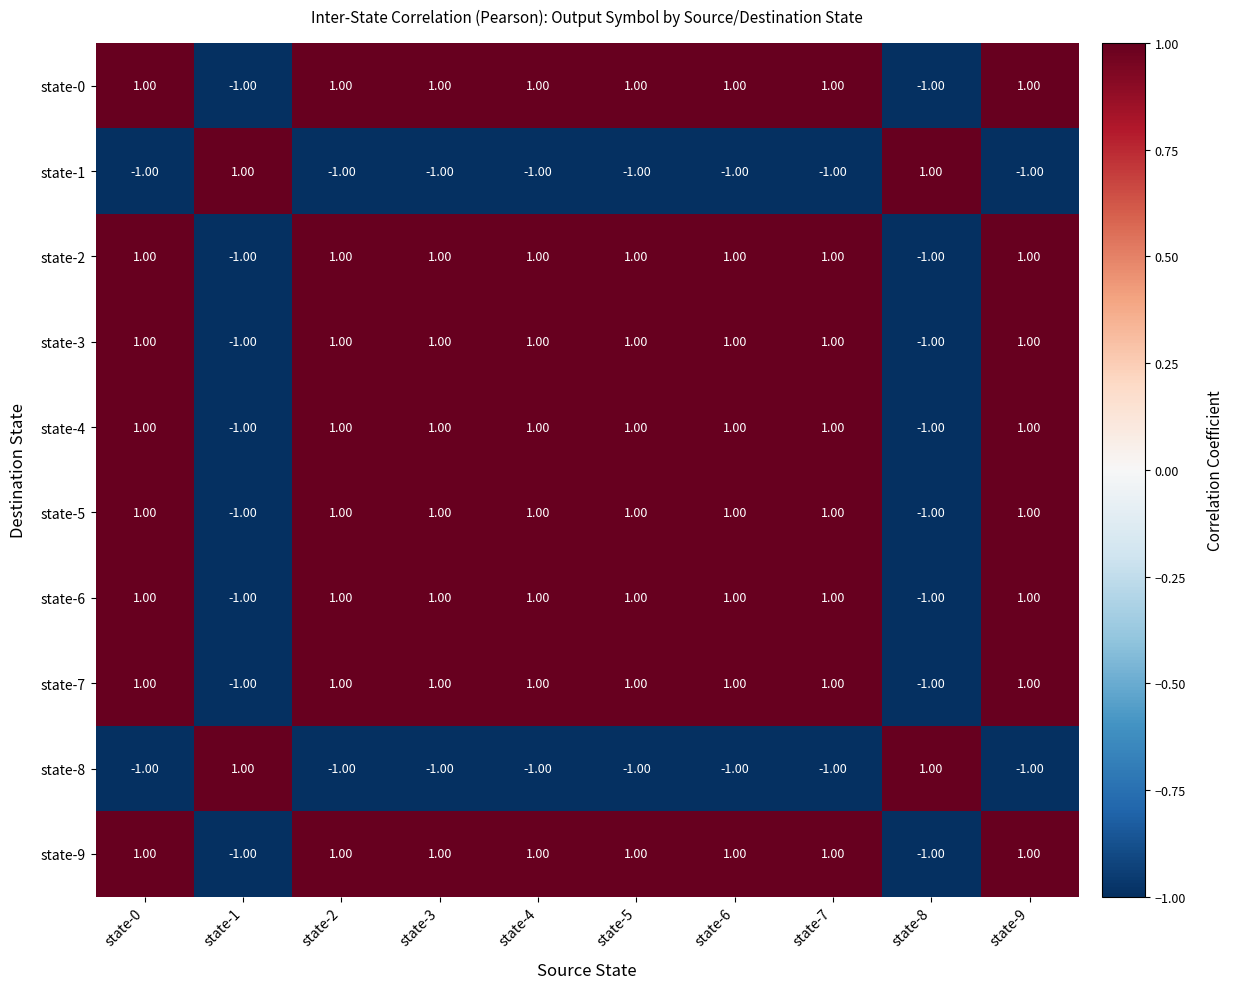

At how many categories does at least one series exceed 0?

10